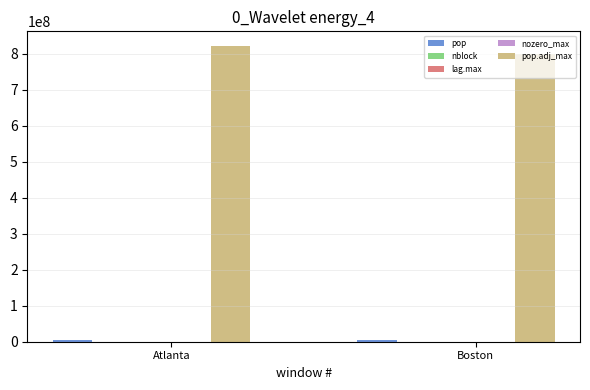

Are the bars horizontal?

No